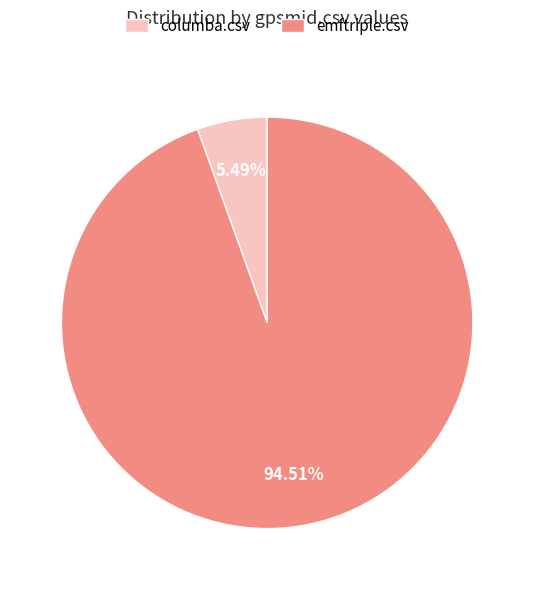

Do emftriple.csv and columba.csv together represent more than half of the pie?

Yes